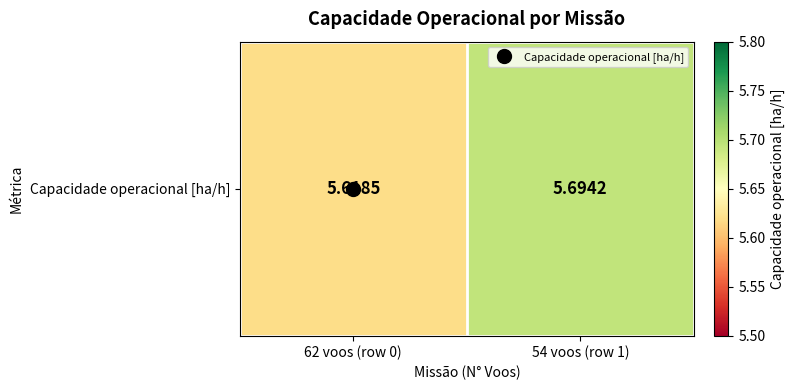

What is the average value?

5.7